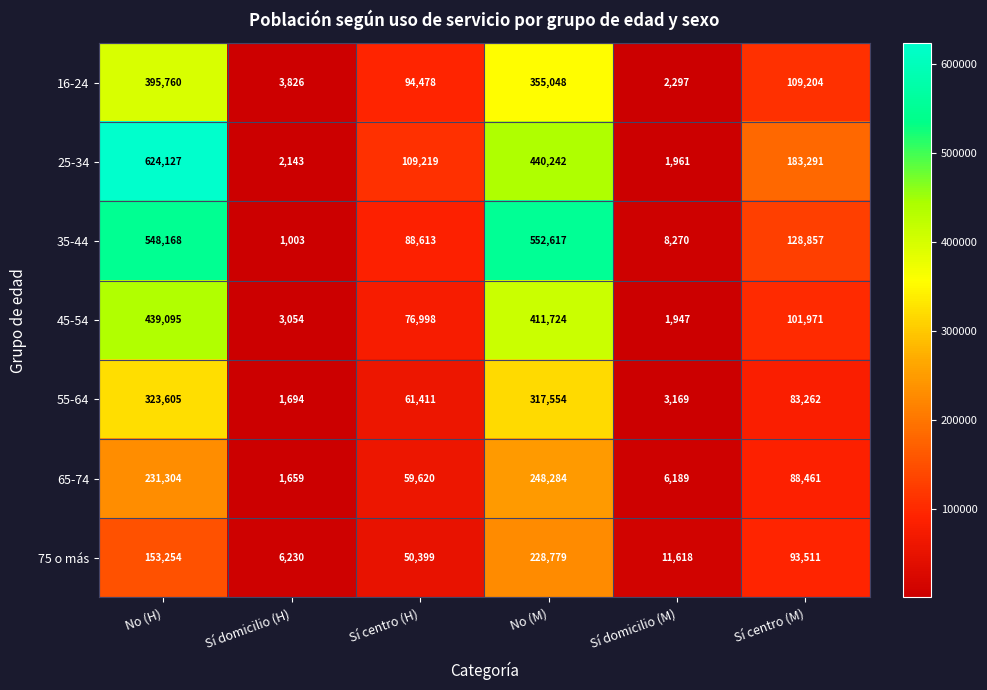

What is the average value of the 16-24 series?

160102